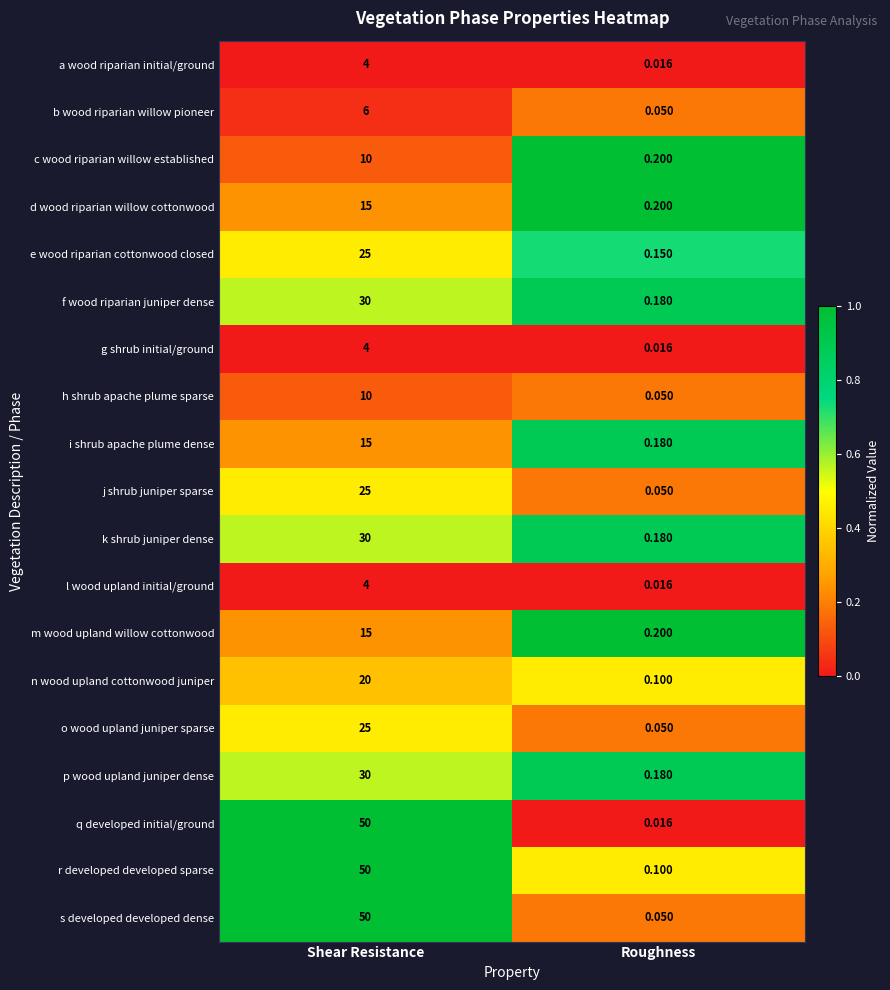

At how many categories does at least one series exceed 0?

2